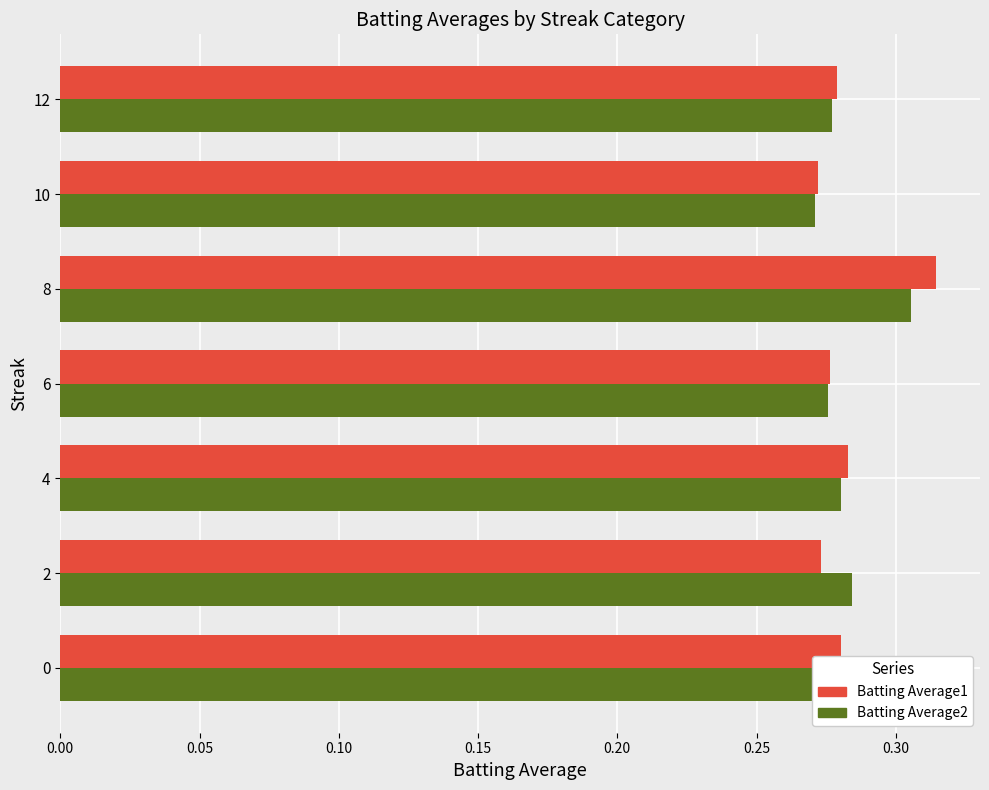

Which series has the largest range (max minus min)?

Batting Average1